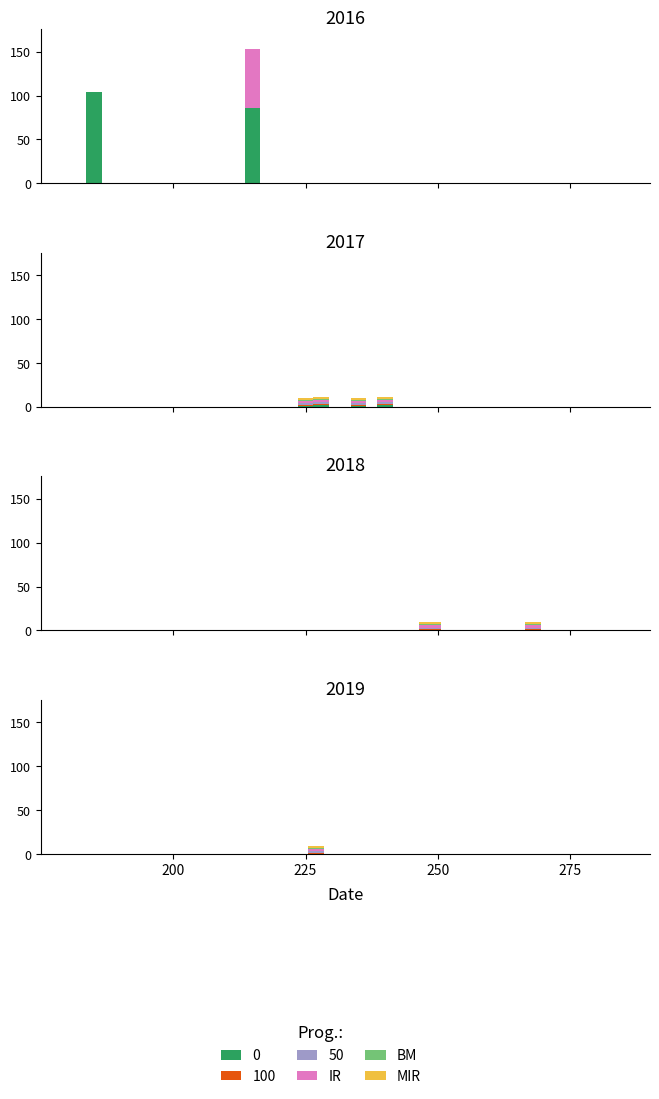

What is the sum of all MIR values?

16